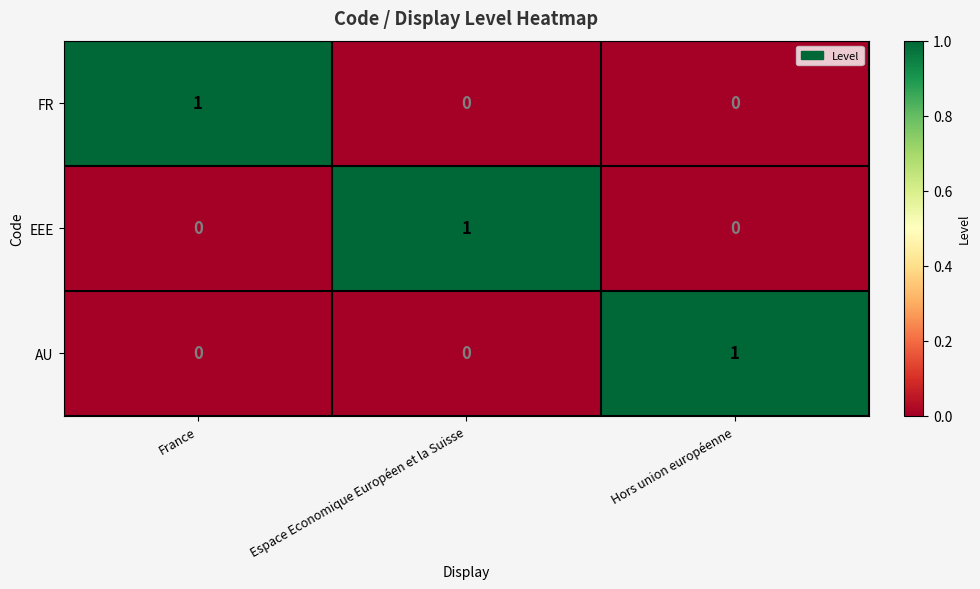

At how many categories does at least one series exceed 0?

3